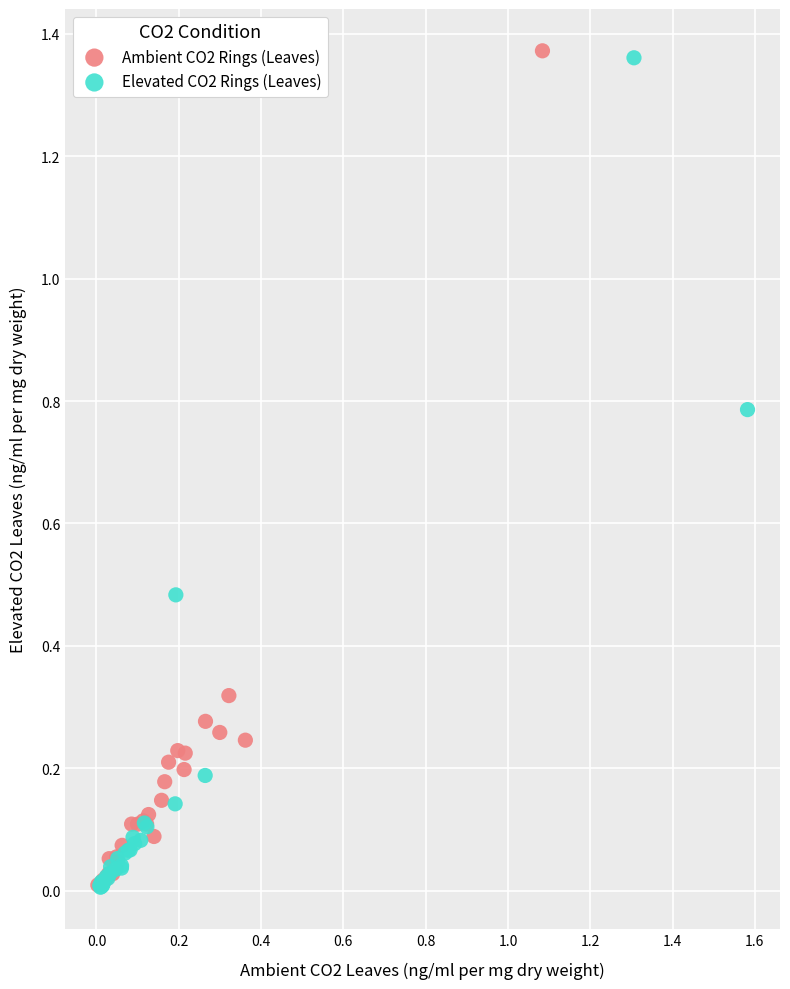

What are all the series names shown in the legend?

Ambient CO2 Rings (Leaves), Elevated CO2 Rings (Leaves)